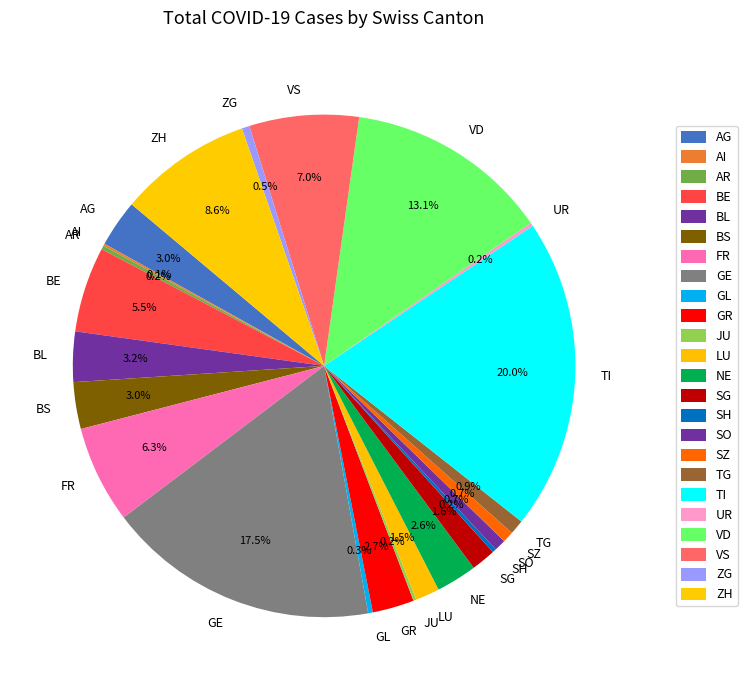

Do BE and FR together represent more than half of the pie?

No